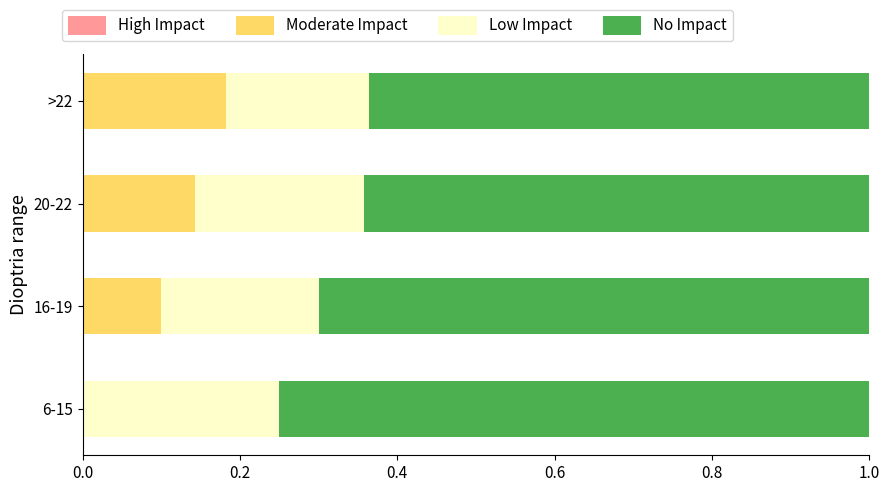

What is the sum of the Moderate Impact values at 16-19 and >22?

0.3